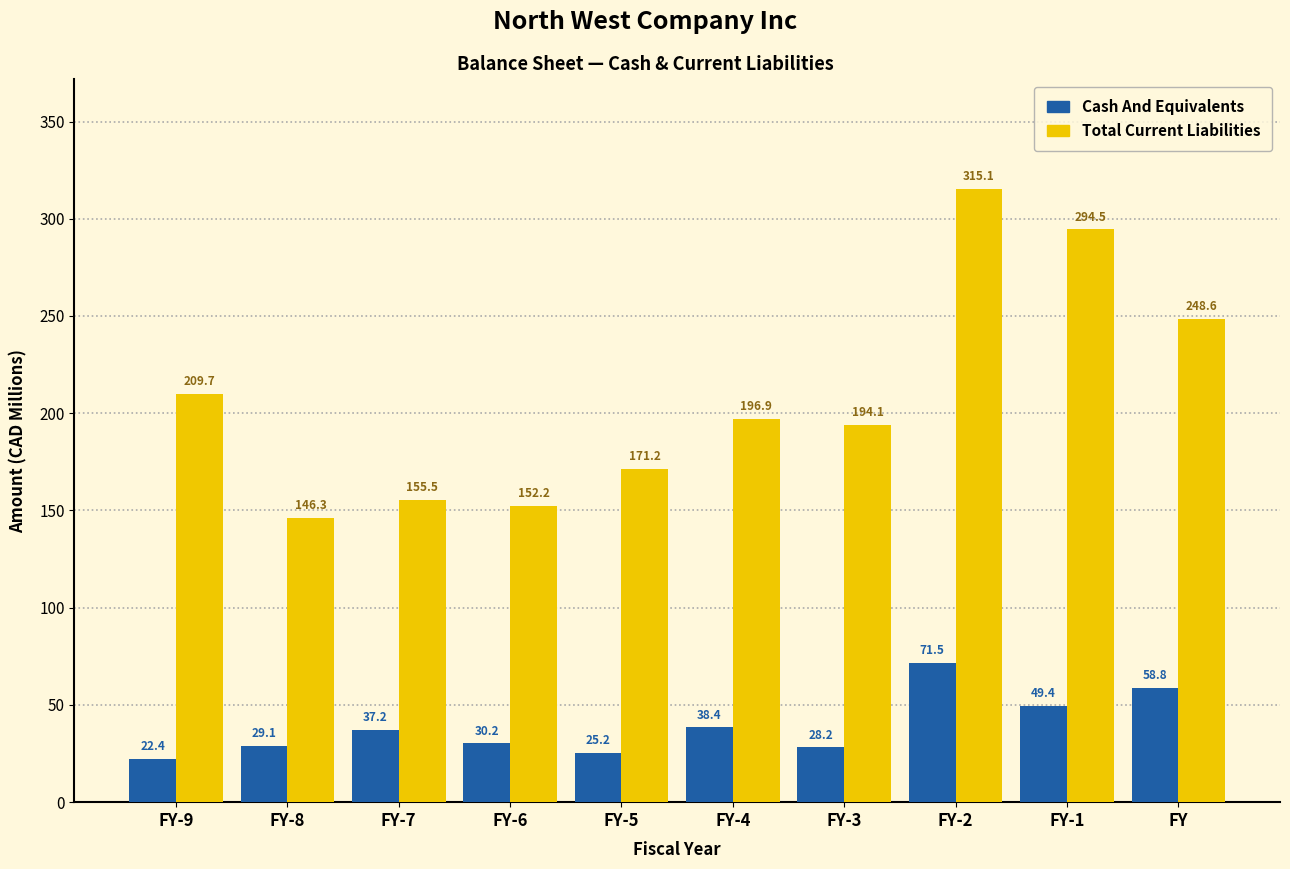

Reading left to right, extract all data points from this chart.

Cash And Equivalents: FY-9=22.4	FY-8=29.1	FY-7=37.2	FY-6=30.2	FY-5=25.2	FY-4=38.4	FY-3=28.2	FY-2=71.5	FY-1=49.4	FY=58.8
Total Current Liabilities: FY-9=209.7	FY-8=146.3	FY-7=155.5	FY-6=152.2	FY-5=171.2	FY-4=196.9	FY-3=194.1	FY-2=315.1	FY-1=294.5	FY=248.6